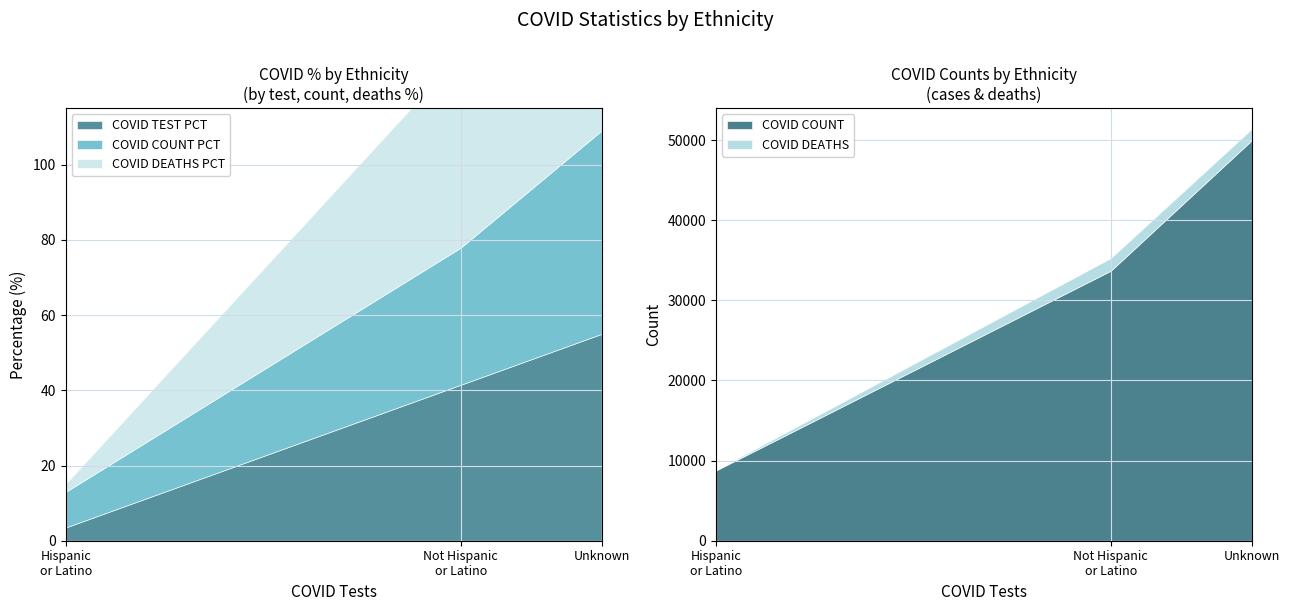

What is the difference between the COVID_DEATHS_PCT values at Not Hispanic or Latino and Hispanic or Latino?

49.3